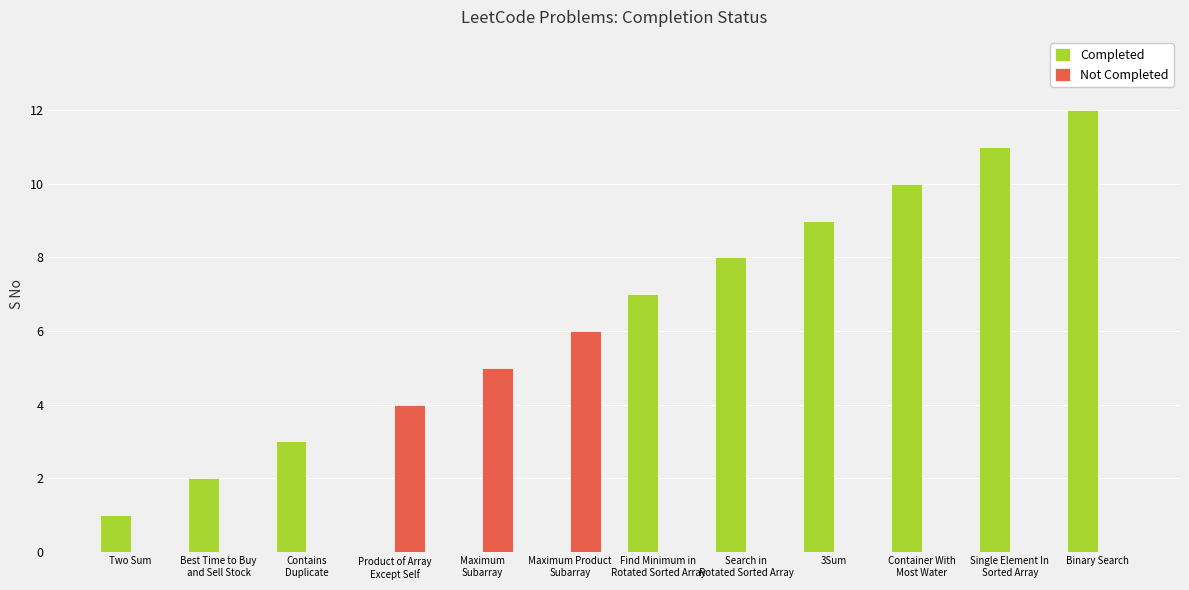

What is the difference between the Completed values at Product of Array
Except Self and Best Time to Buy
and Sell Stock?

2